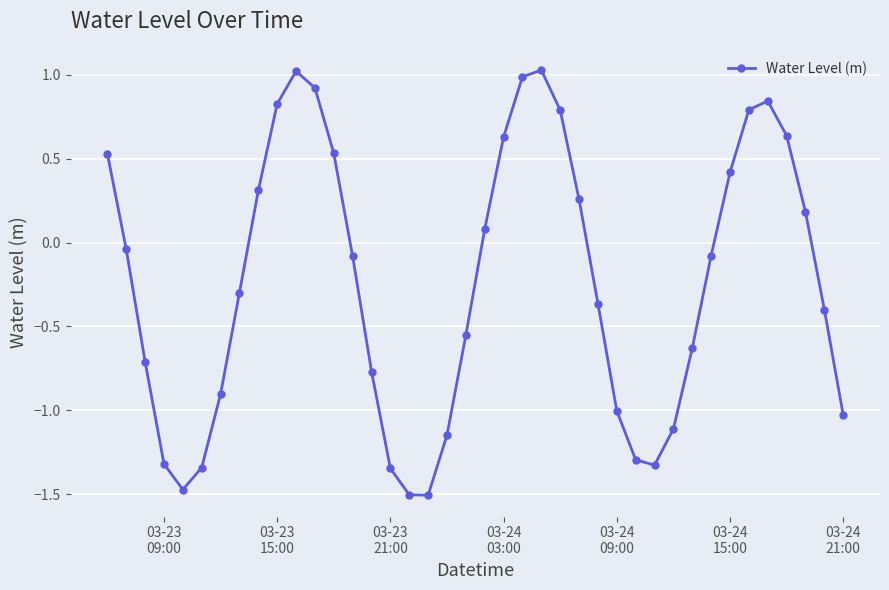

True or false: the data has more than 0 interior local peaks.

True